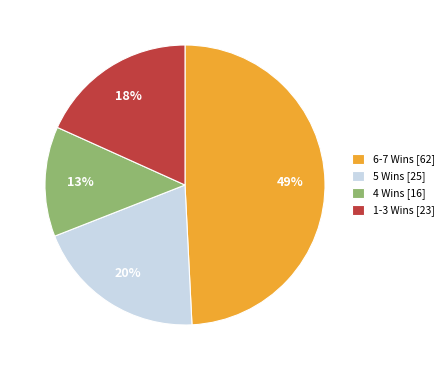

Which slice is the smallest?

4 Wins [16]